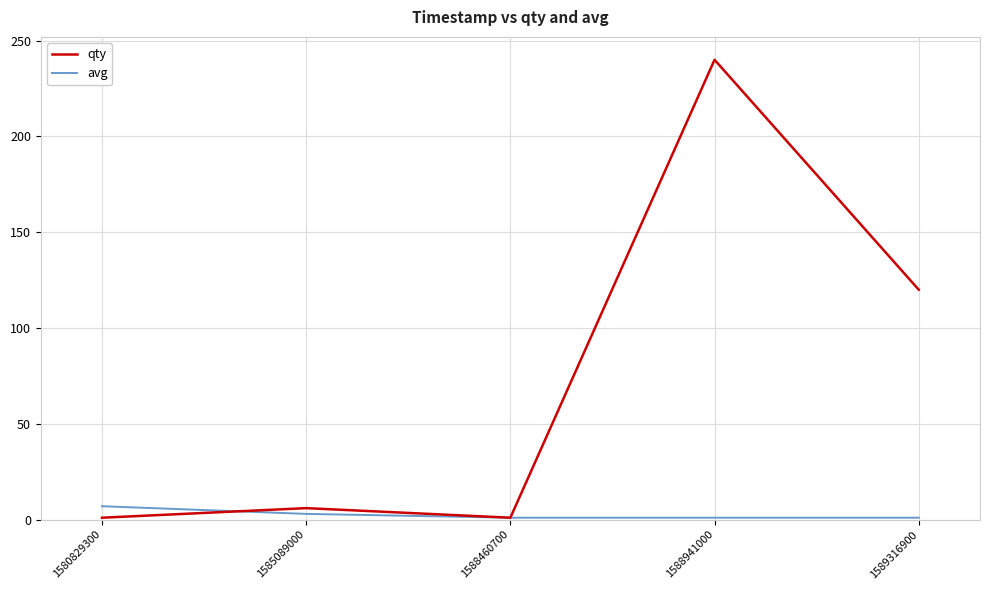

Which label corresponds to the largest value in the chart?

1588941000